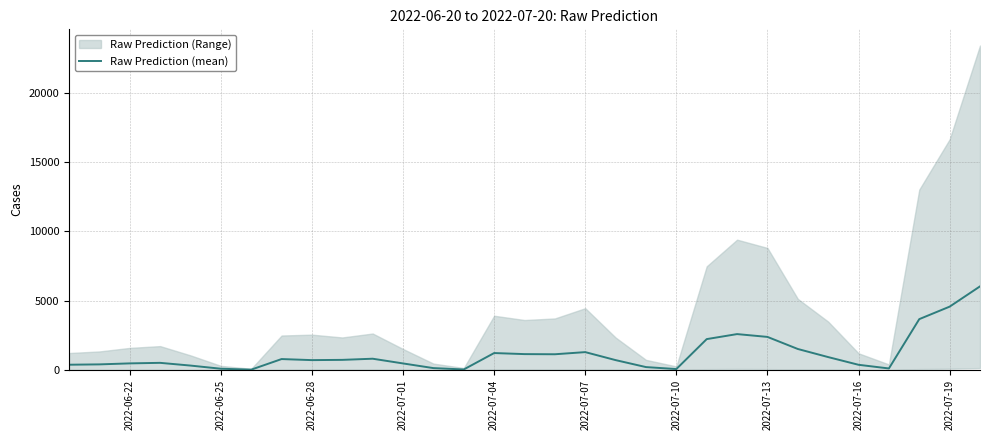

What is the value of the 23rd point from the left?

2593.3